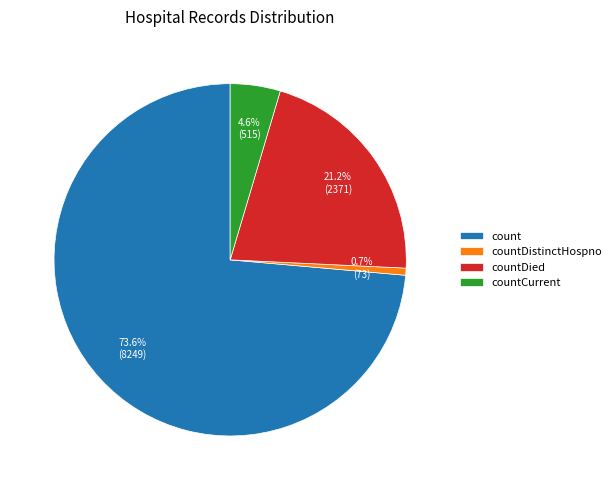

What percentage is the count slice, to the nearest percent?

74%